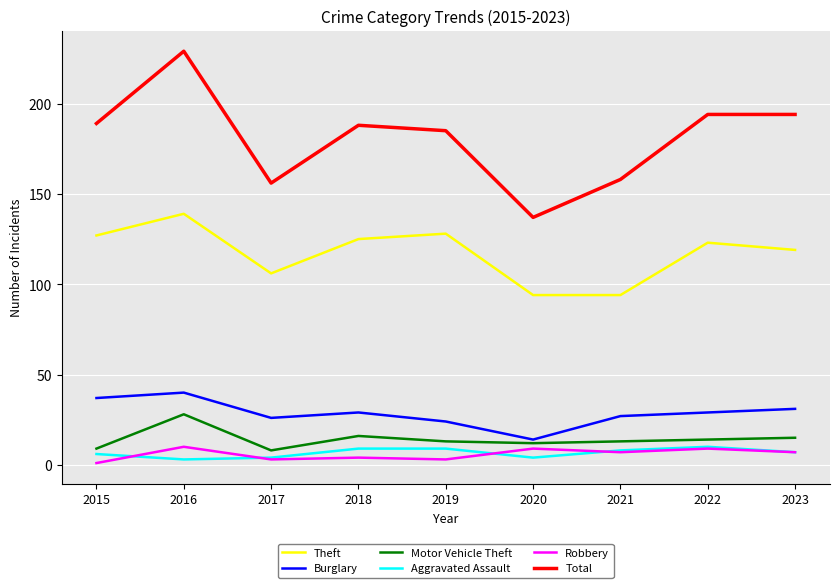

What is the approximate value of Aggravated Assault at 2021?

8